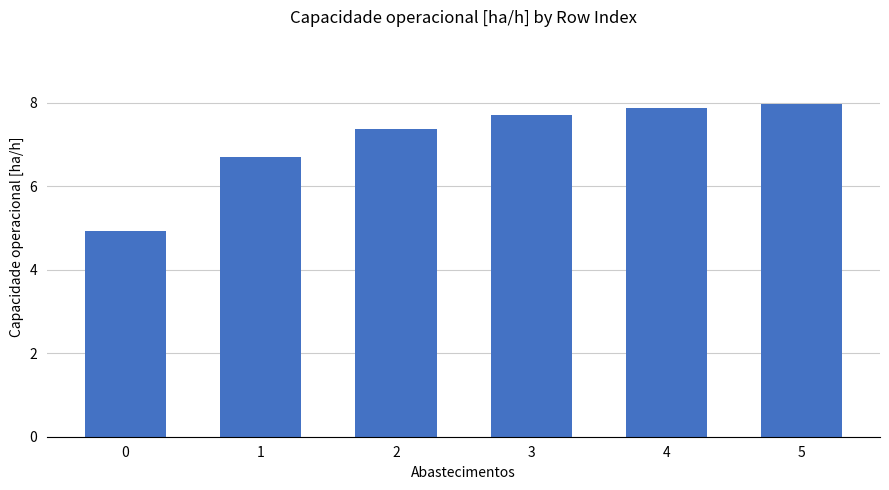

Are the bars grouped side by side (vs. stacked)?

No